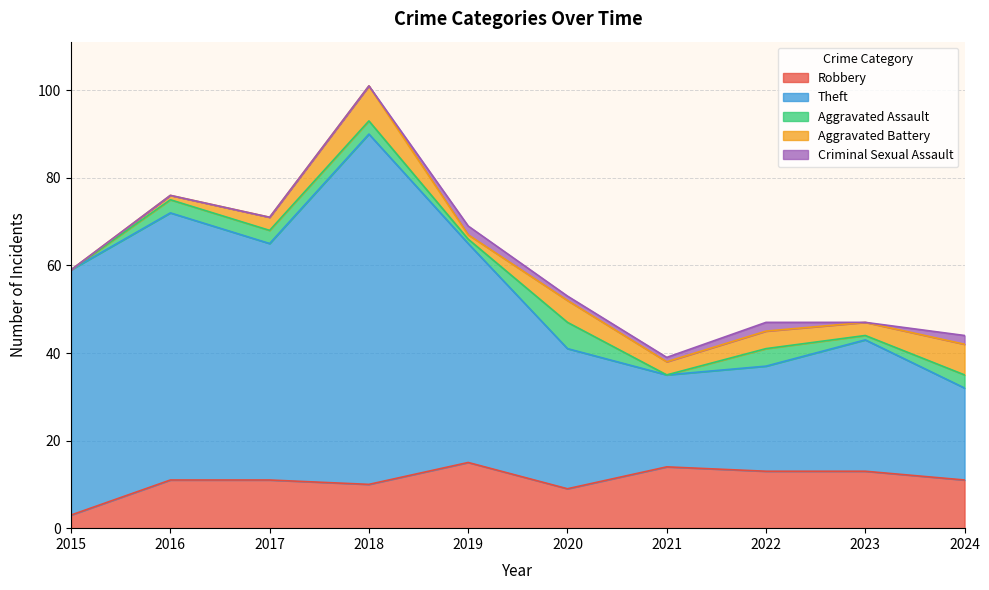

How many data points in Aggravated Assault are above 3?

2